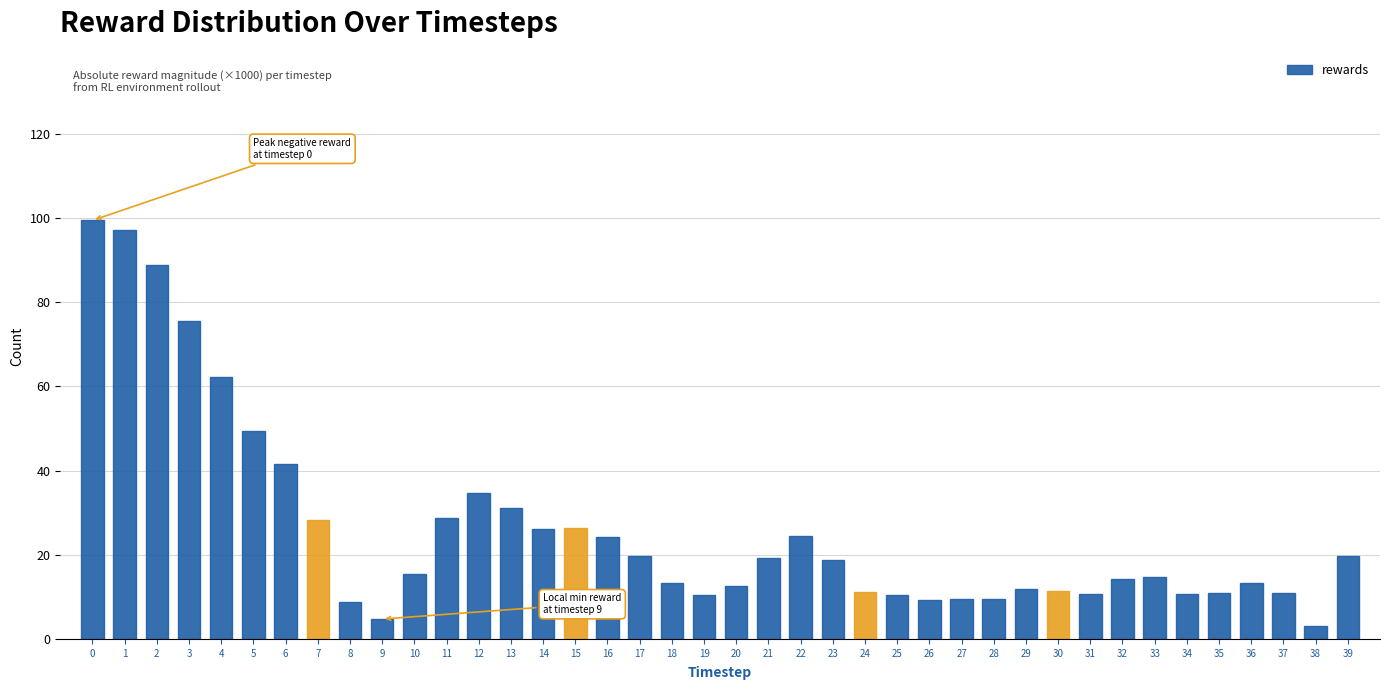

Read the value at 39.

19.9